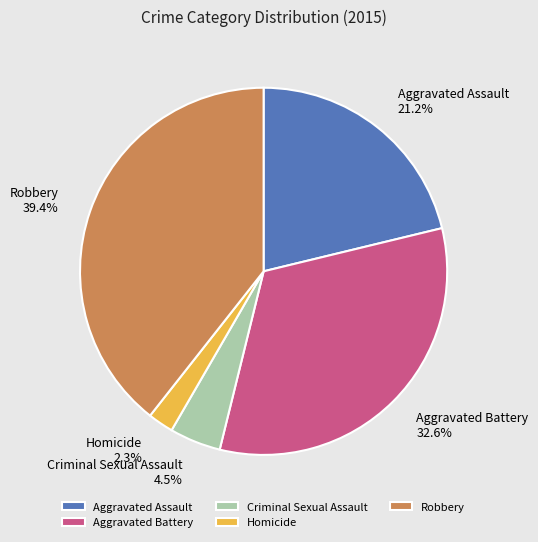

To the nearest percent, what portion does Robbery represent?

39%